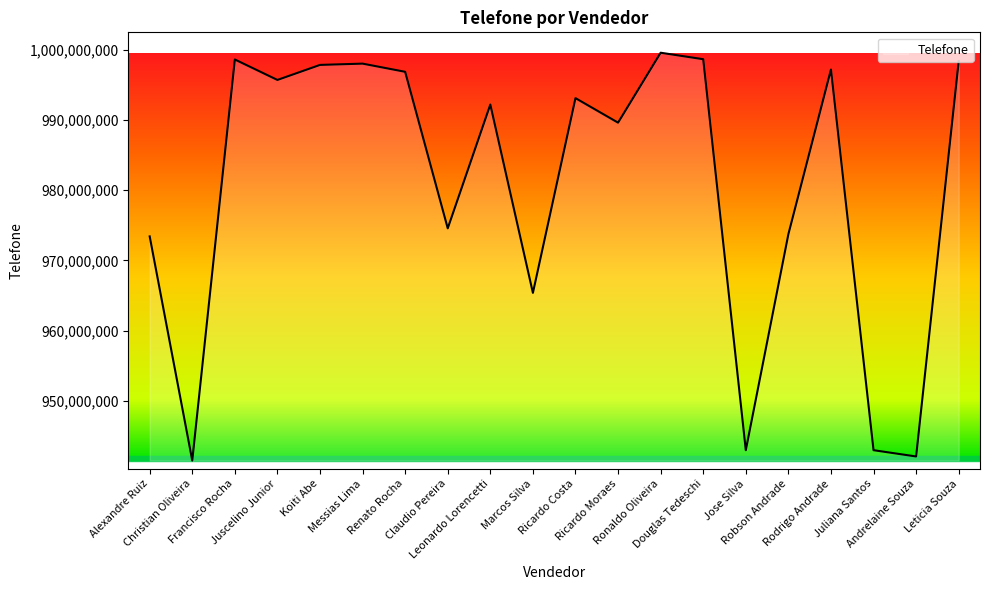

What is the greatest value displayed?

999588905